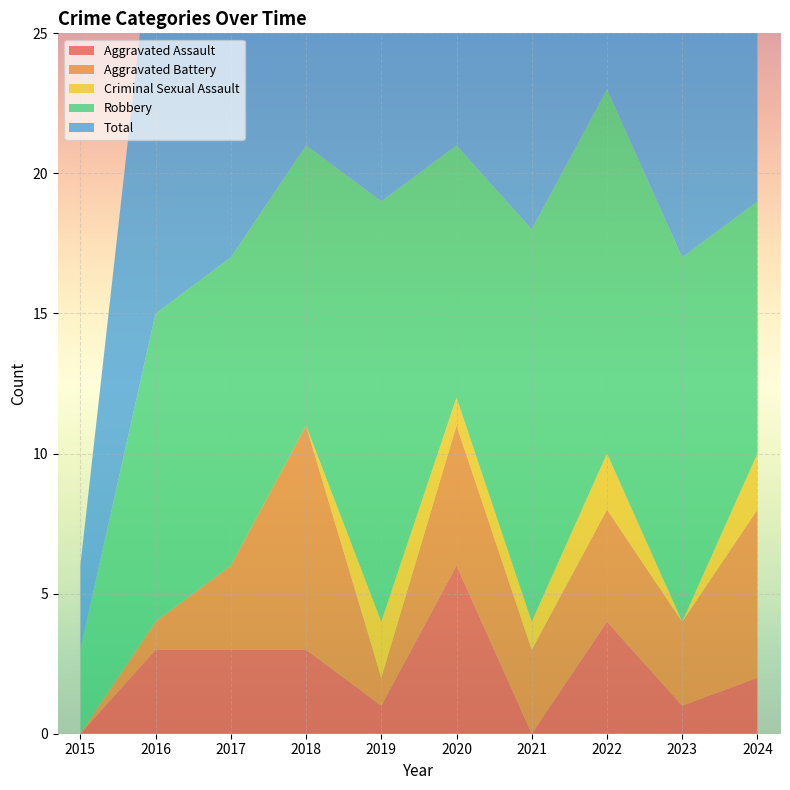

Reading right to left, list all the values displayed in this chart.

Aggravated Assault: 2024=2	2023=1	2022=4	2021=0	2020=6	2019=1	2018=3	2017=3	2016=3	2015=0
Aggravated Battery: 2024=6	2023=3	2022=4	2021=3	2020=5	2019=1	2018=8	2017=3	2016=1	2015=0
Criminal Sexual Assault: 2024=2	2023=0	2022=2	2021=1	2020=1	2019=2	2018=0	2017=0	2016=0	2015=0
Robbery: 2024=9	2023=13	2022=13	2021=14	2020=9	2019=15	2018=10	2017=11	2016=11	2015=3
Total: 2024=19	2023=17	2022=23	2021=18	2020=21	2019=20	2018=21	2017=17	2016=15	2015=3